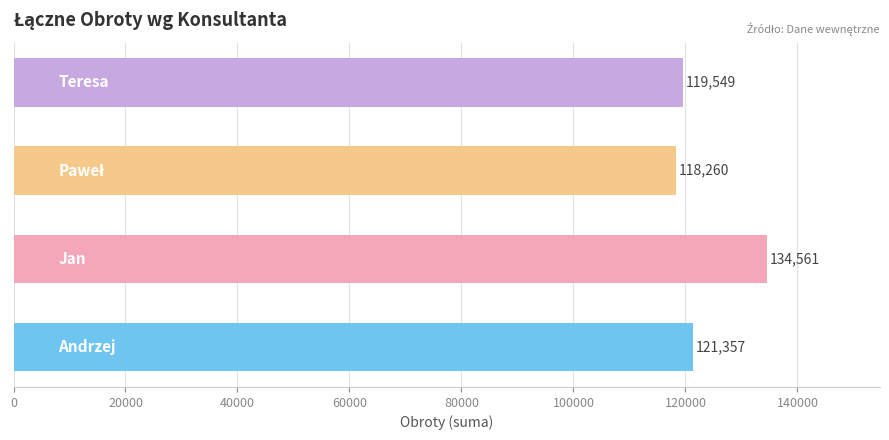

What is the smallest value displayed?

118260